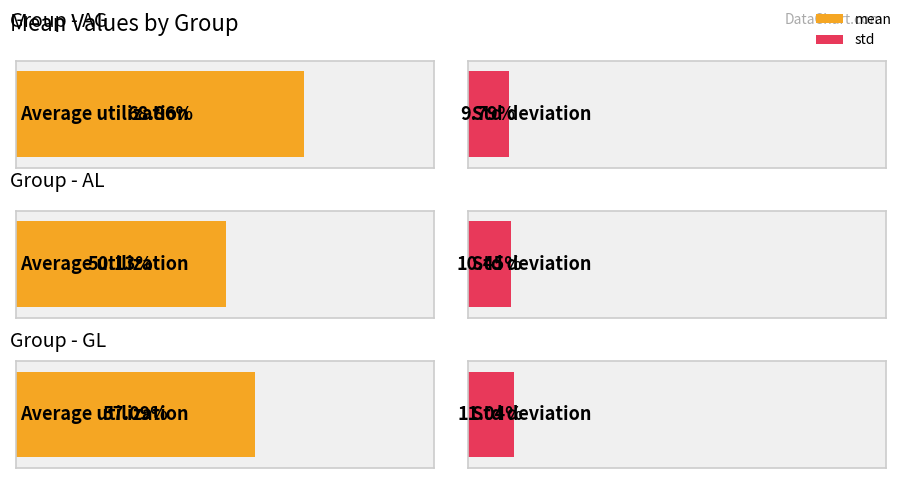

What are all the series names shown in the legend?

mean, std